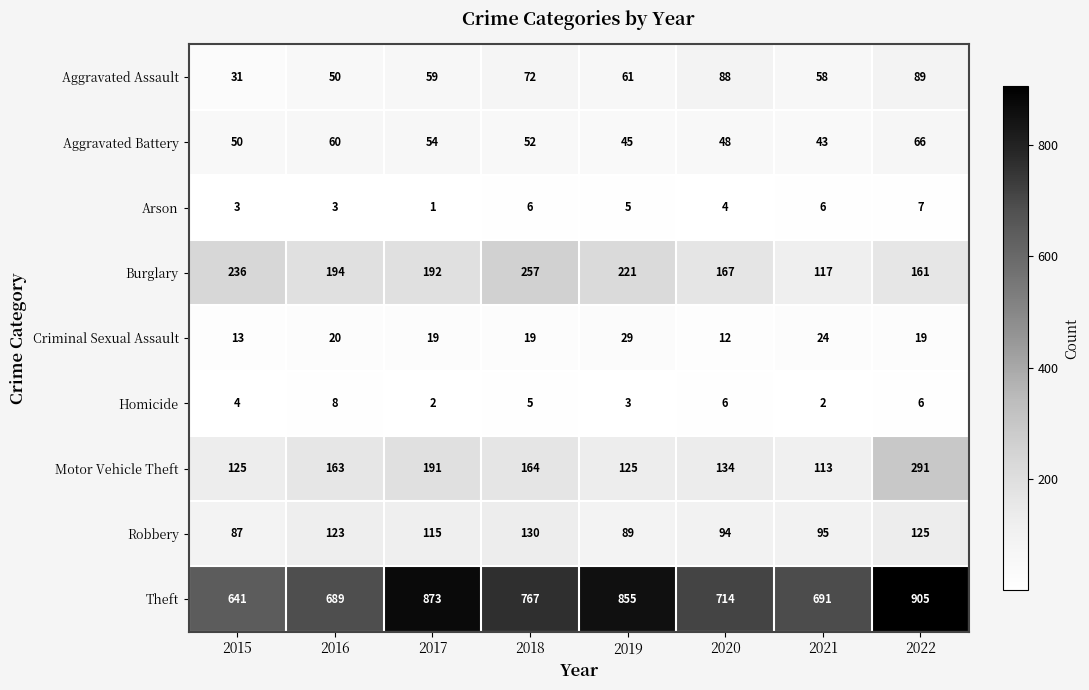

Which series has the largest total across all categories?

Theft